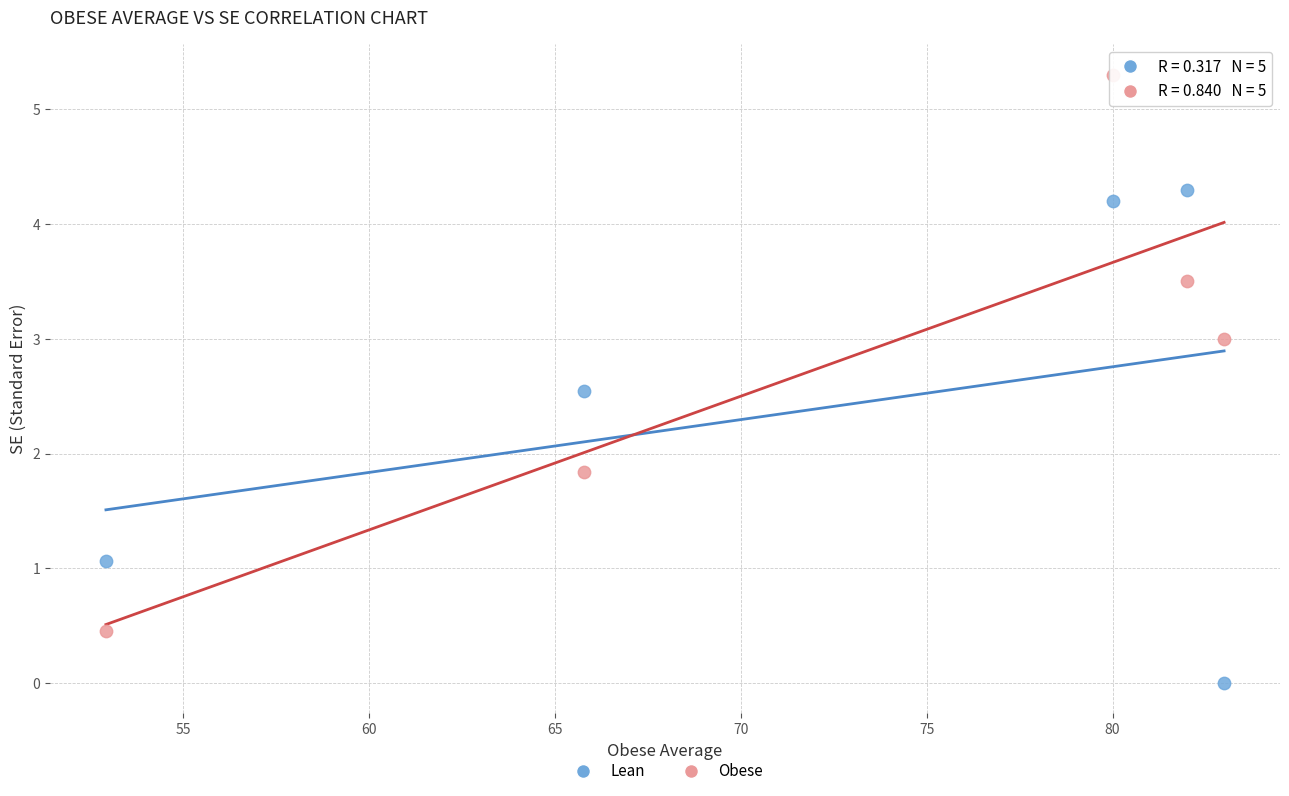

Which series reaches the minimum Y coordinate?

Lean